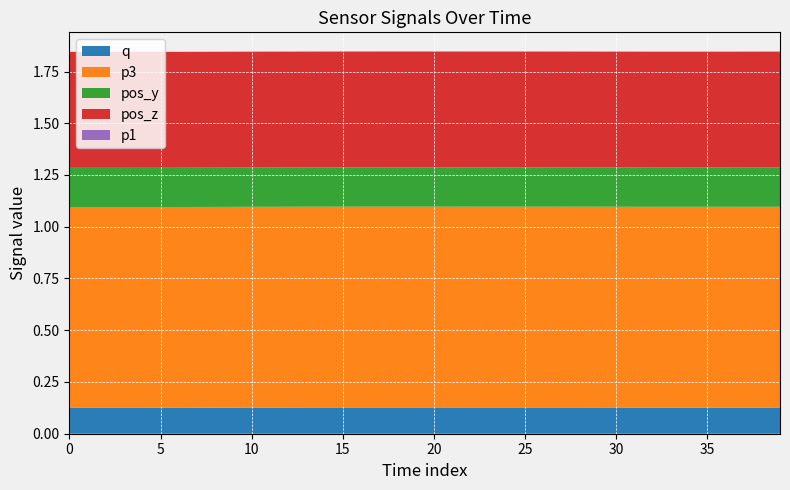

Reading left to right, transcribe all the data shown in this chart.

q: 0.1	0.1	0.1	0.1	0.1	0.1	0.1	0.1	0.1	0.1	0.1	0.1	0.1	0.1	0.1	0.1	0.1	0.1	0.1	0.1	0.1	0.1	0.1	0.1	0.1	0.1	0.1	0.1	0.1	0.1	0.1	0.1	0.1	0.1	0.1	0.1	0.1	0.1	0.1	0.1
p3: 1.0	1.0	1.0	1.0	1.0	1.0	1.0	1.0	1.0	1.0	1.0	1.0	1.0	1.0	1.0	1.0	1.0	1.0	1.0	1.0	1.0	1.0	1.0	1.0	1.0	1.0	1.0	1.0	1.0	1.0	1.0	1.0	1.0	1.0	1.0	1.0	1.0	1.0	1.0	1.0
pos_y: 0.2	0.2	0.2	0.2	0.2	0.2	0.2	0.2	0.2	0.2	0.2	0.2	0.2	0.2	0.2	0.2	0.2	0.2	0.2	0.2	0.2	0.2	0.2	0.2	0.2	0.2	0.2	0.2	0.2	0.2	0.2	0.2	0.2	0.2	0.2	0.2	0.2	0.2	0.2	0.2
pos_z: 0.6	0.6	0.6	0.6	0.6	0.6	0.6	0.6	0.6	0.6	0.6	0.6	0.6	0.6	0.6	0.6	0.6	0.6	0.6	0.6	0.6	0.6	0.6	0.6	0.6	0.6	0.6	0.6	0.6	0.6	0.6	0.6	0.6	0.6	0.6	0.6	0.6	0.6	0.6	0.6
p1: -0.2	-0.2	-0.2	-0.2	-0.2	-0.2	-0.2	-0.2	-0.2	-0.2	-0.2	-0.2	-0.2	-0.2	-0.2	-0.2	-0.2	-0.2	-0.2	-0.2	-0.2	-0.2	-0.2	-0.2	-0.2	-0.2	-0.2	-0.2	-0.2	-0.2	-0.2	-0.2	-0.2	-0.2	-0.2	-0.2	-0.2	-0.2	-0.2	-0.2